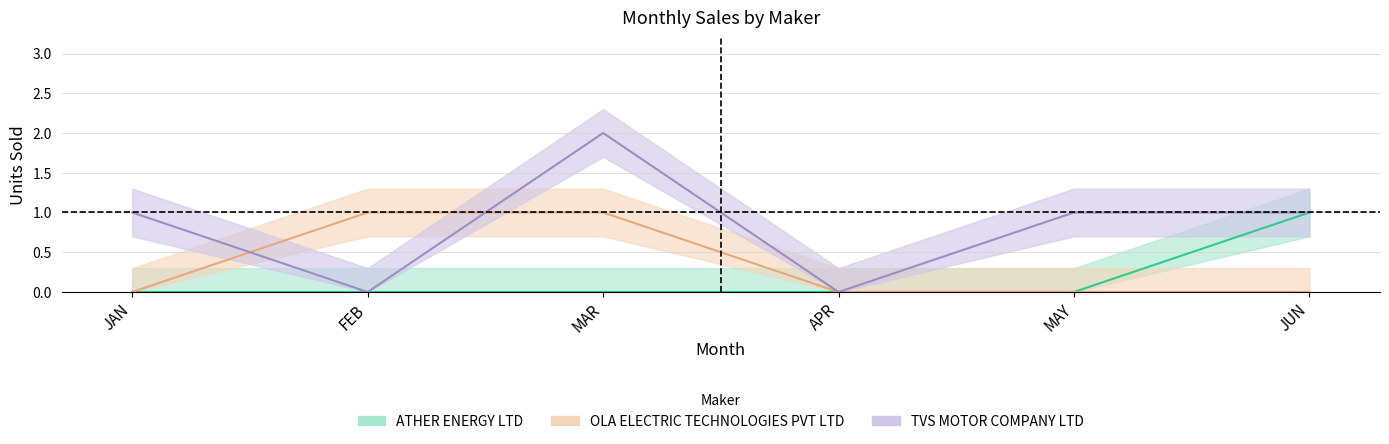

True or false: TVS MOTOR COMPANY LTD and ATHER ENERGY LTD cross at least once.

False